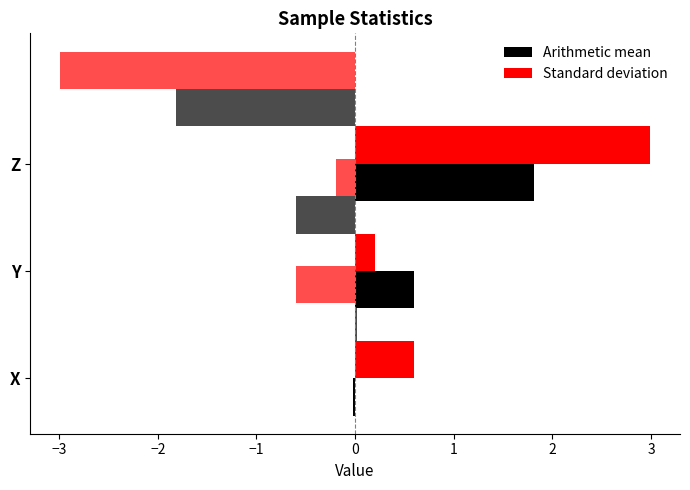

What is the difference between the maximum and minimum values in the Standard deviation series?

2.8